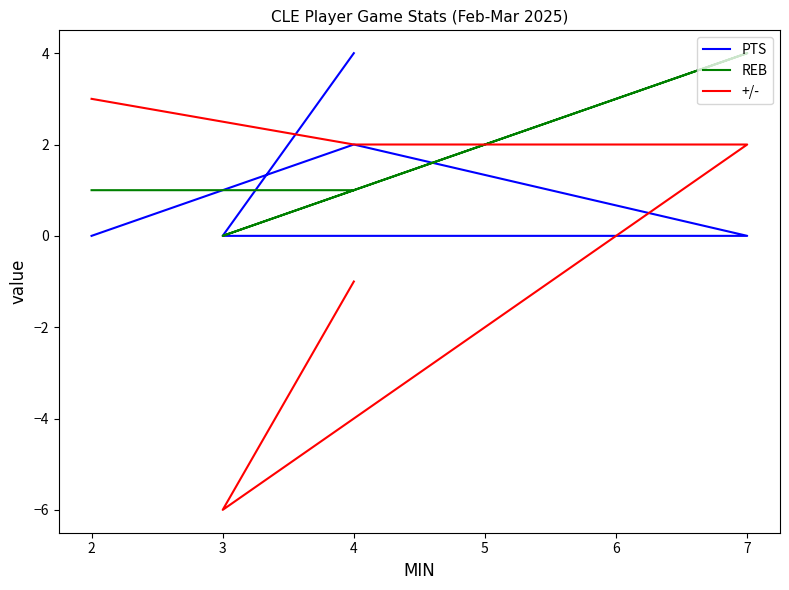

Between 3 and 4, which series saw the biggest shift?

+/-